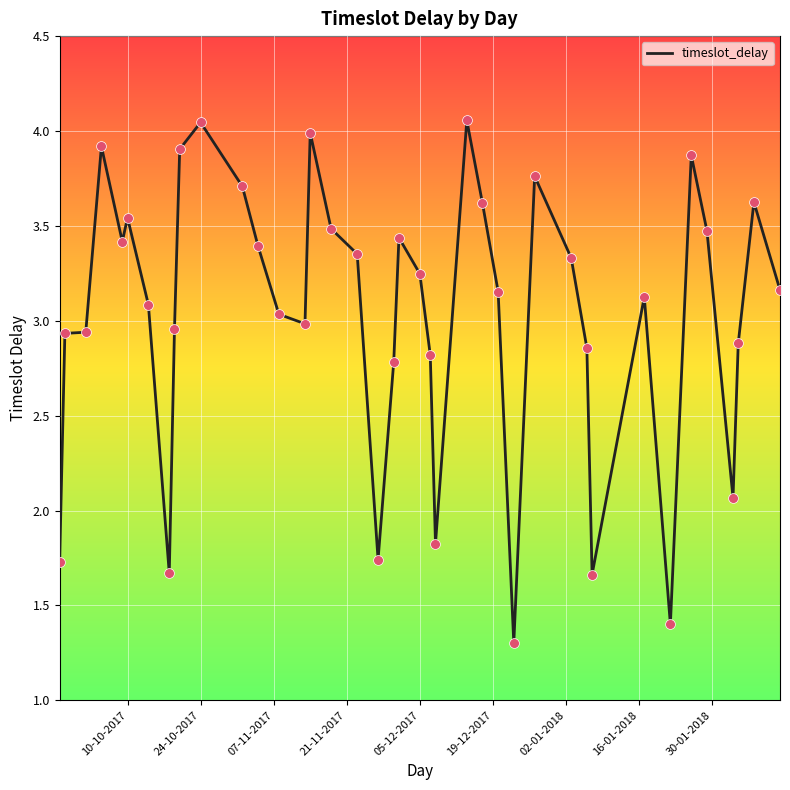

What is the minimum value shown in the chart?

1.3